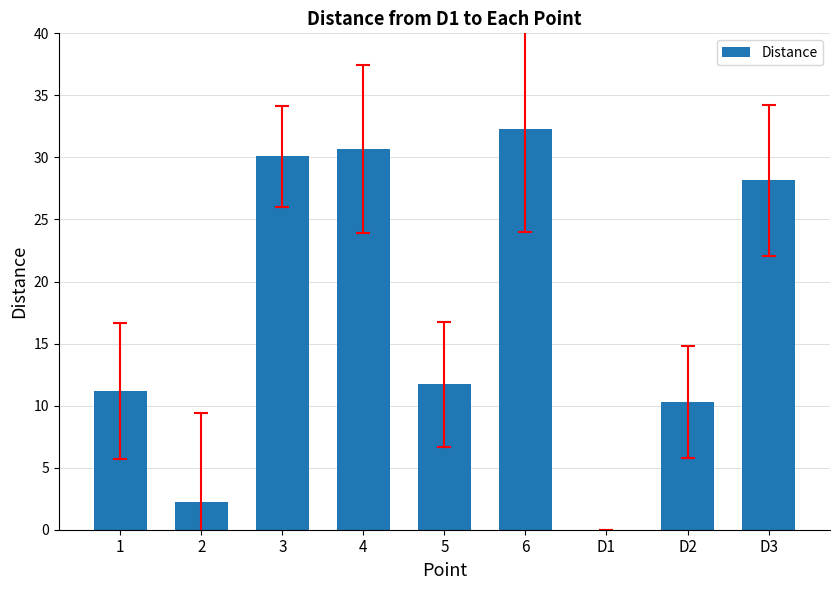

The value at D2 is 6.8. True or false?

False